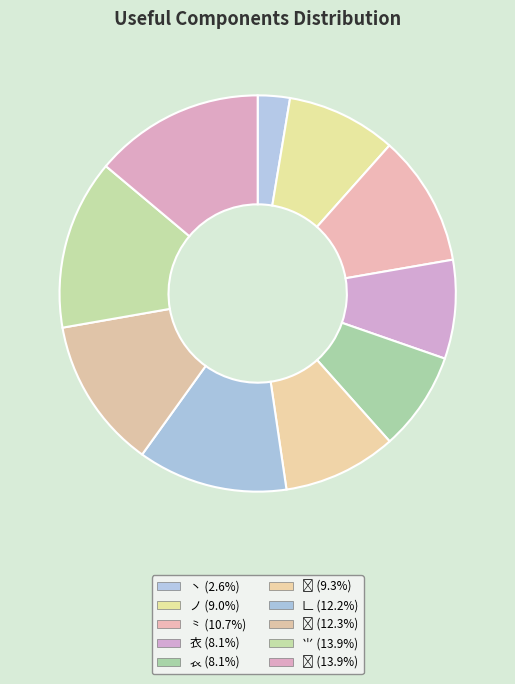

Does ⺀ account for over 50% of the chart?

No